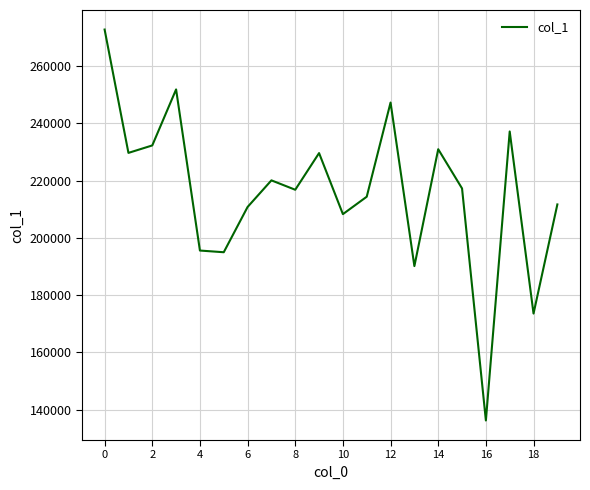

What is the difference between the maximum and minimum values?

136525